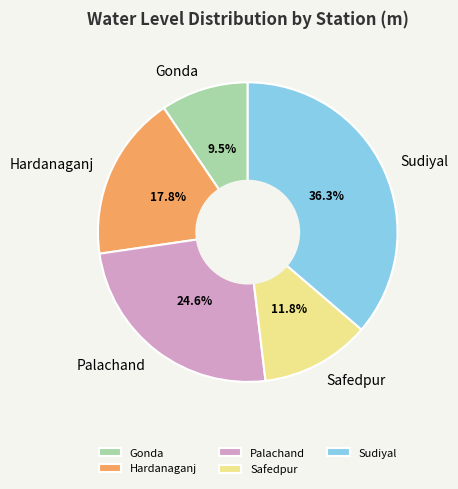

Combined, do Palachand and Sudiyal account for over 50%?

Yes